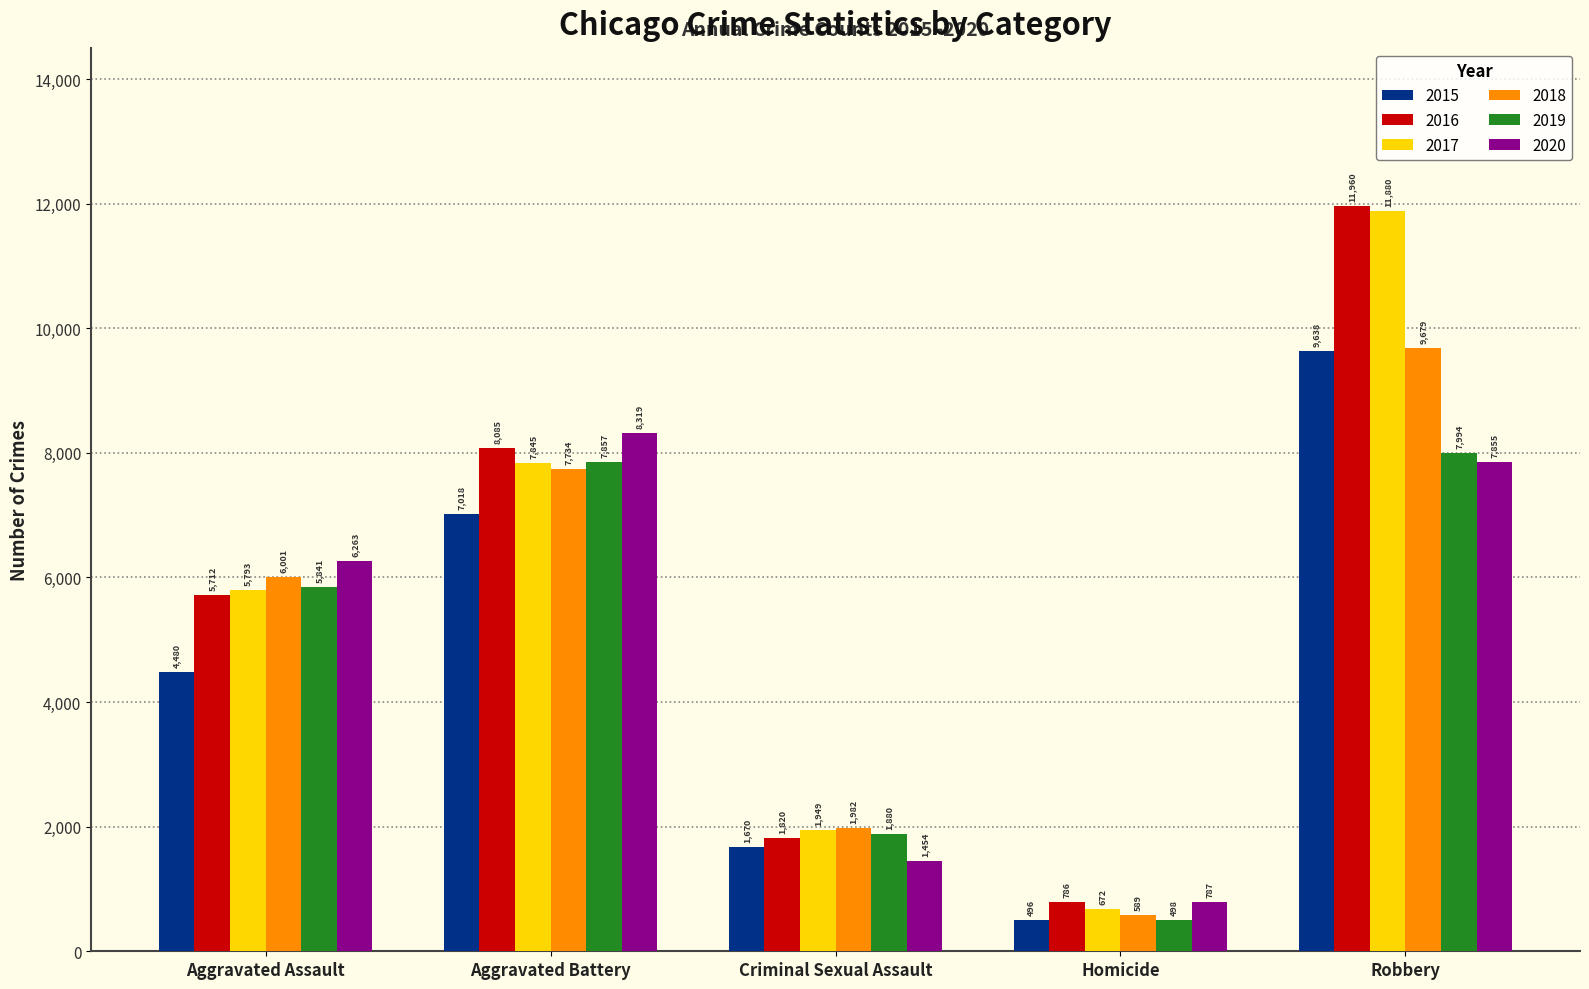

The 2015 series shows 15839 at Robbery. True or false?

False